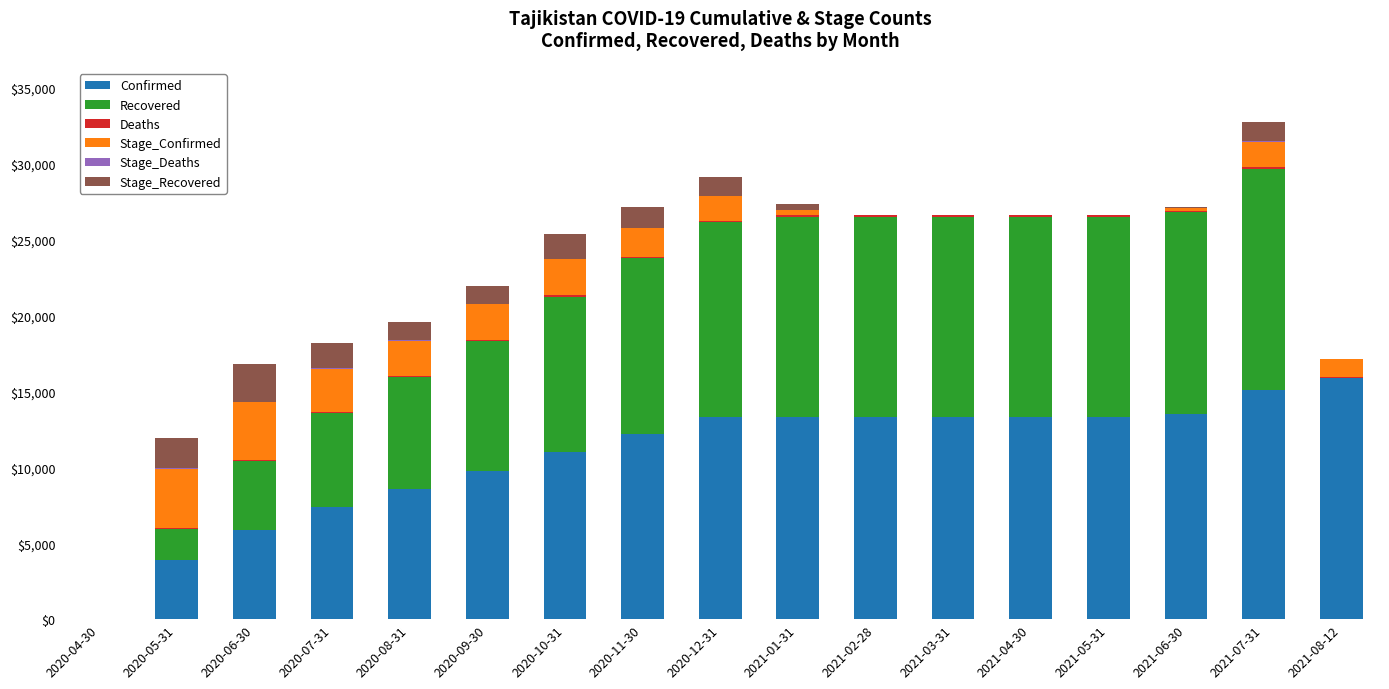

At which label is Stage_Recovered closest to 1251?

2020-12-31